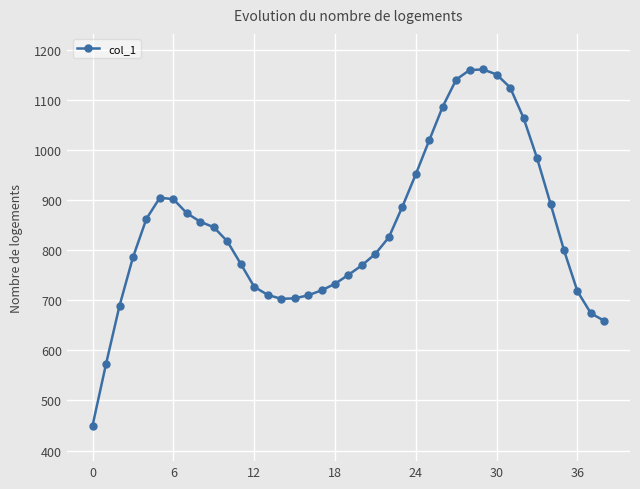

What is the value of the 3rd point from the left?

689